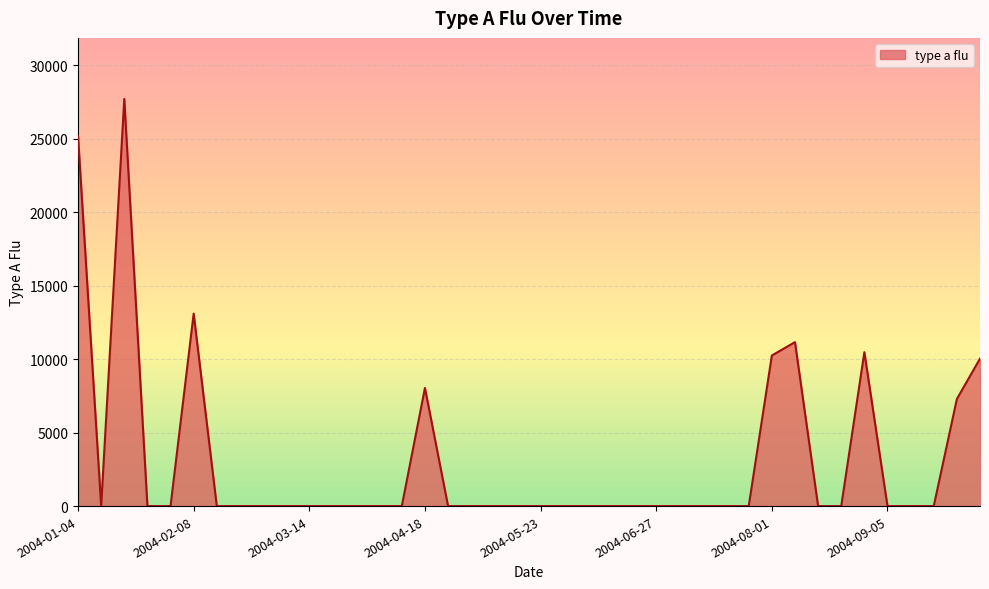

Does the chart display data point markers on the line(s)?

No